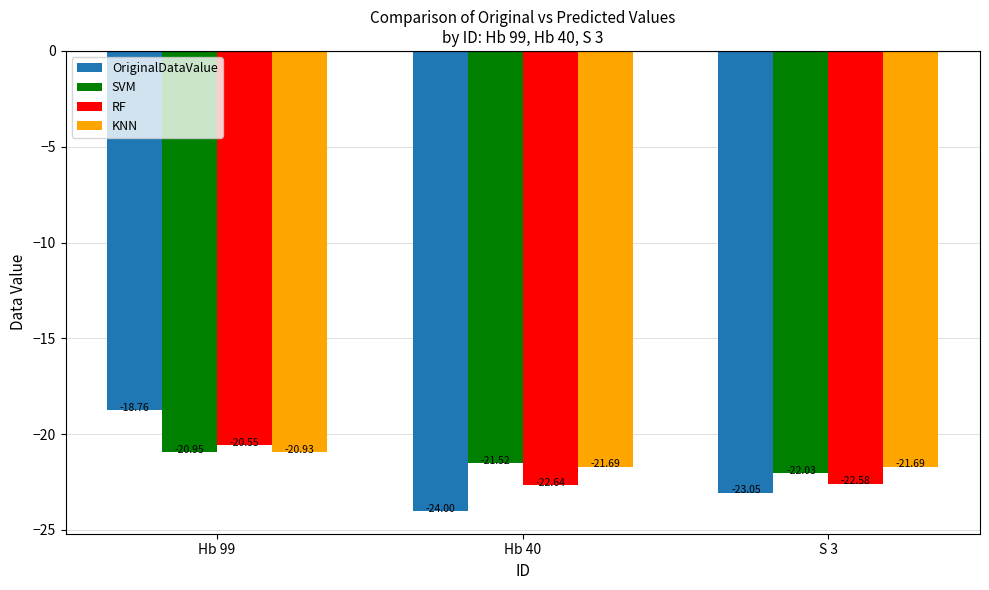

Which series has the largest total across all categories?

KNN